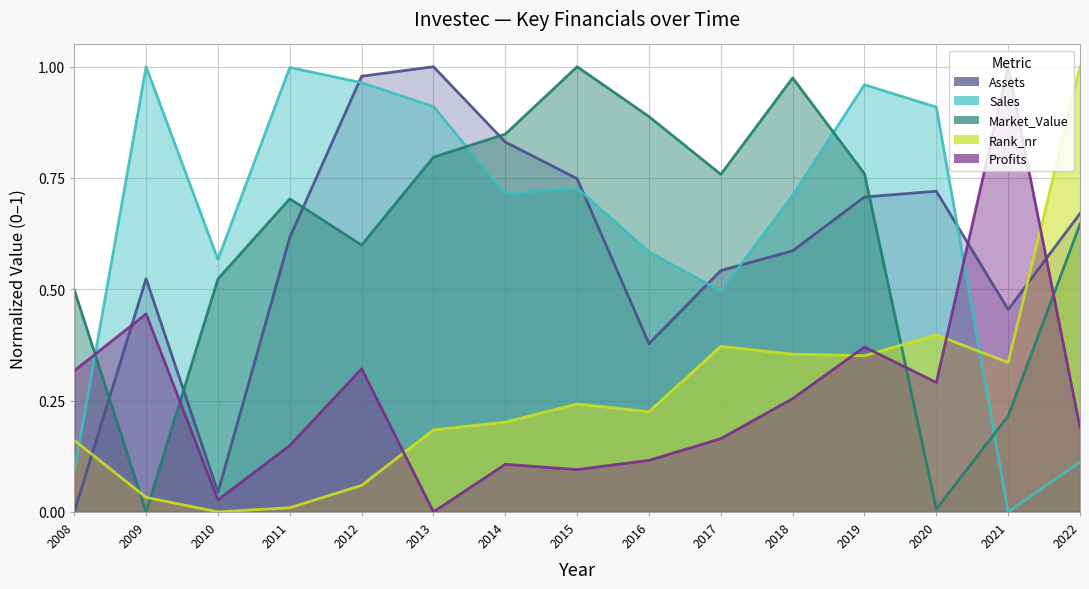

At which category does the chart reach its minimum across all series?

2021